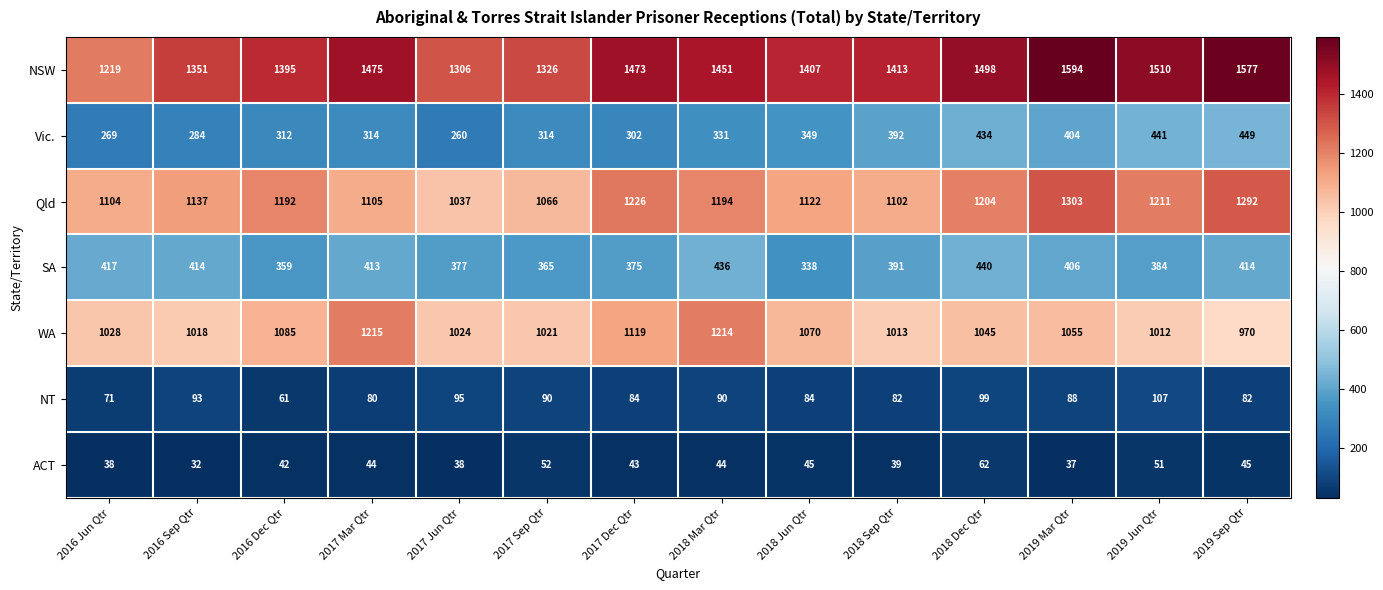

At which label does SA first exceed 406?

2016 Jun Qtr